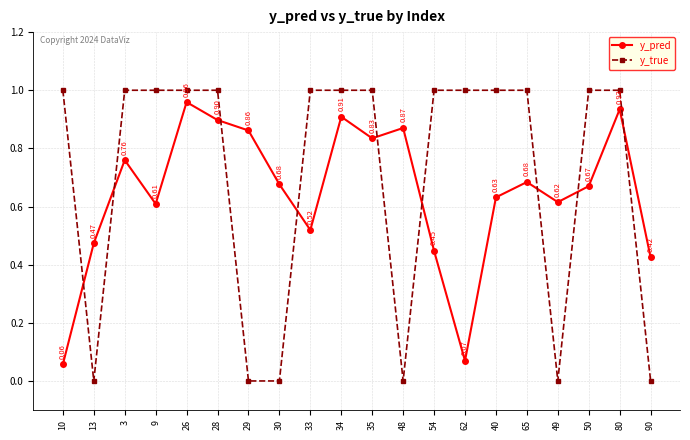

Which series changed the most between 26 and 40?

y_pred